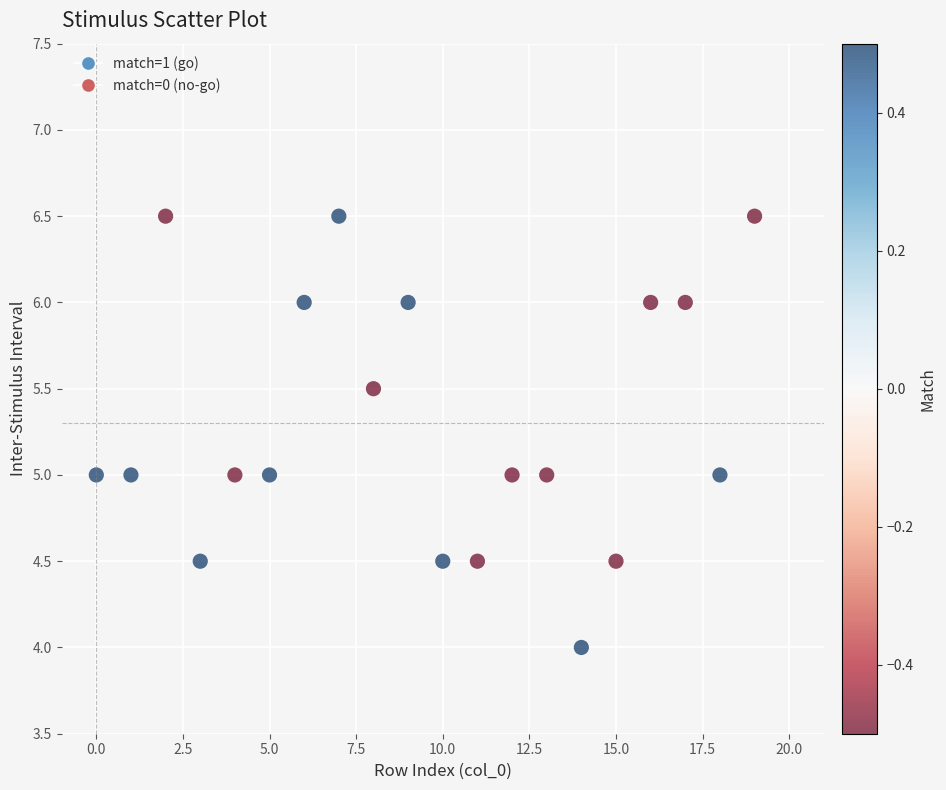

What is the range of Y values (max minus min)?

2.5